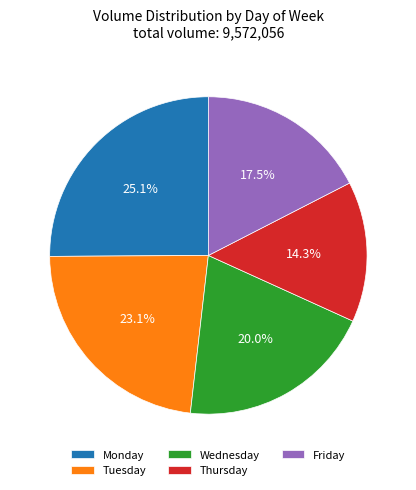

Count the number of slices in the pie.

5